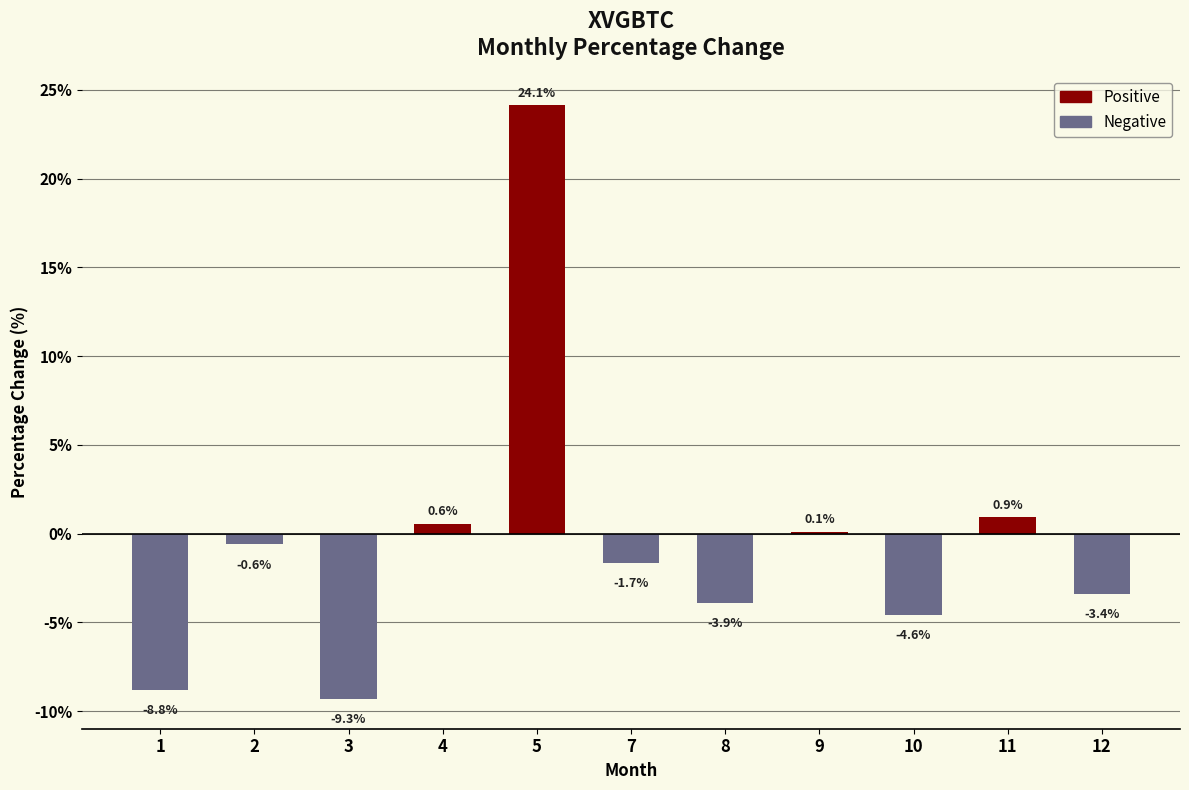

Which category has the highest value across all series?

5